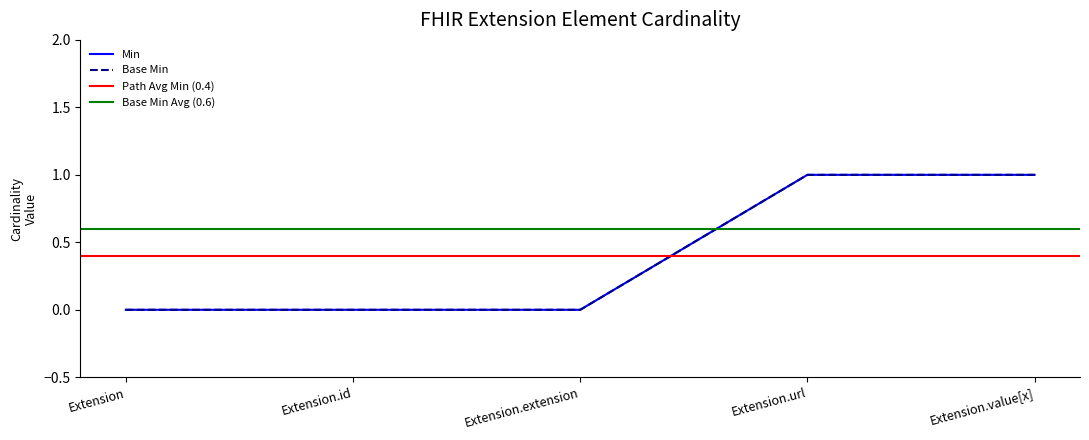

What is the sum of all Base Min values?

2